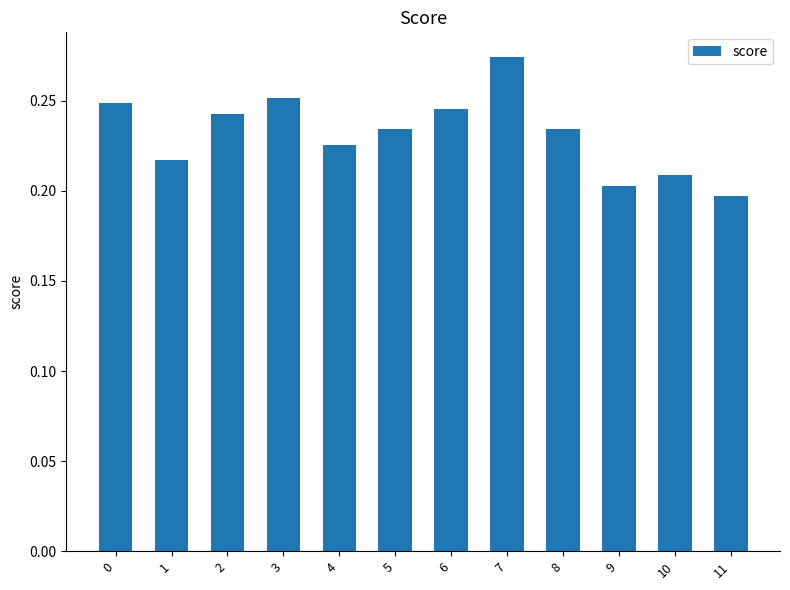

What is the difference between the maximum and second lowest values?

0.1